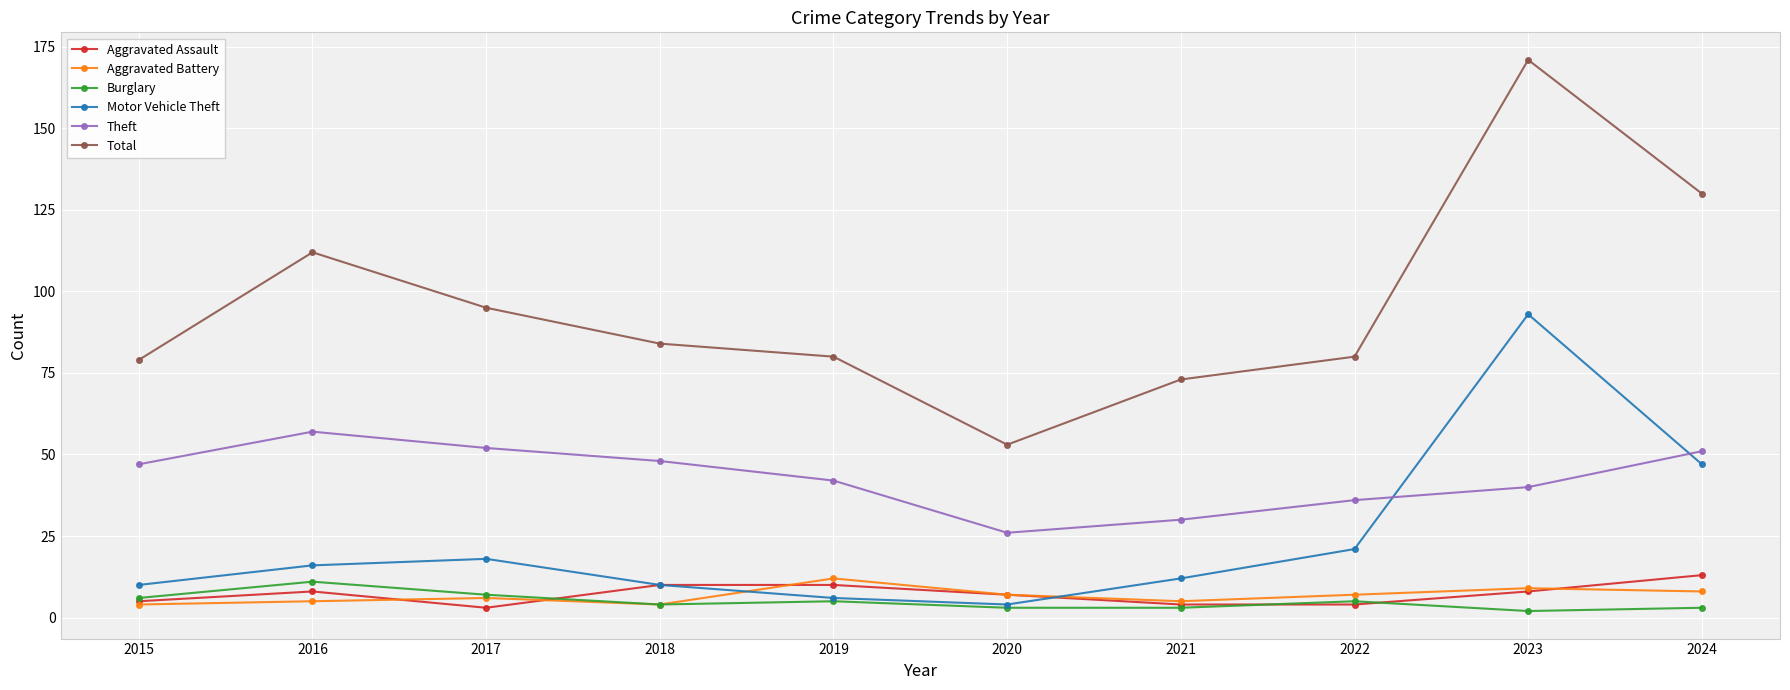

How many data points does each series have?

10